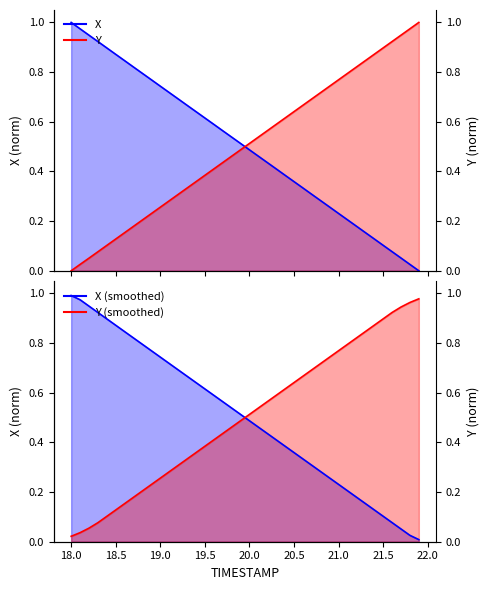

At how many categories does at least one series exceed 0?

40